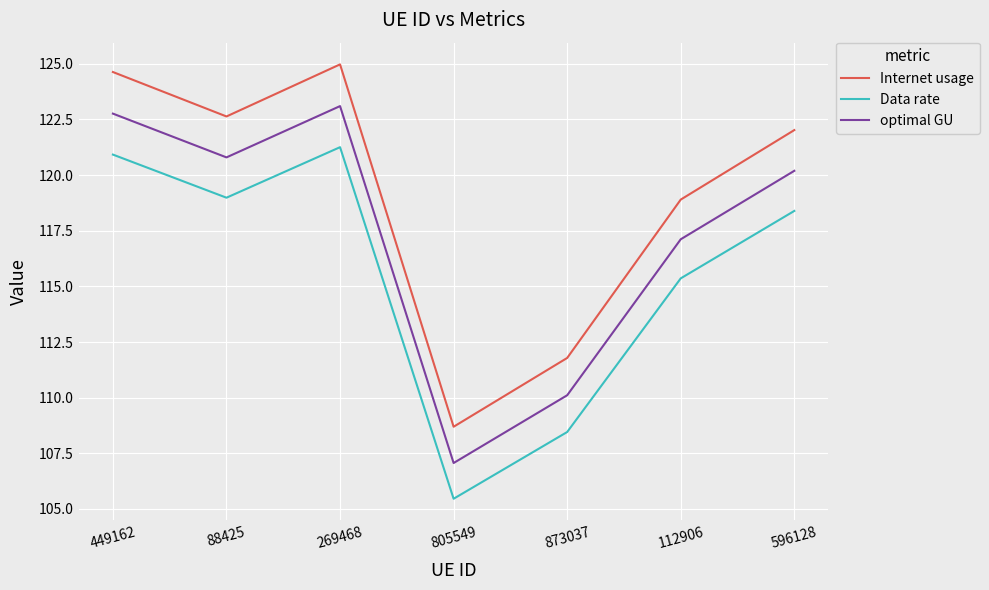

Rank the series at 449162 from lowest to highest value.

Data rate, optimal GU, Internet usage